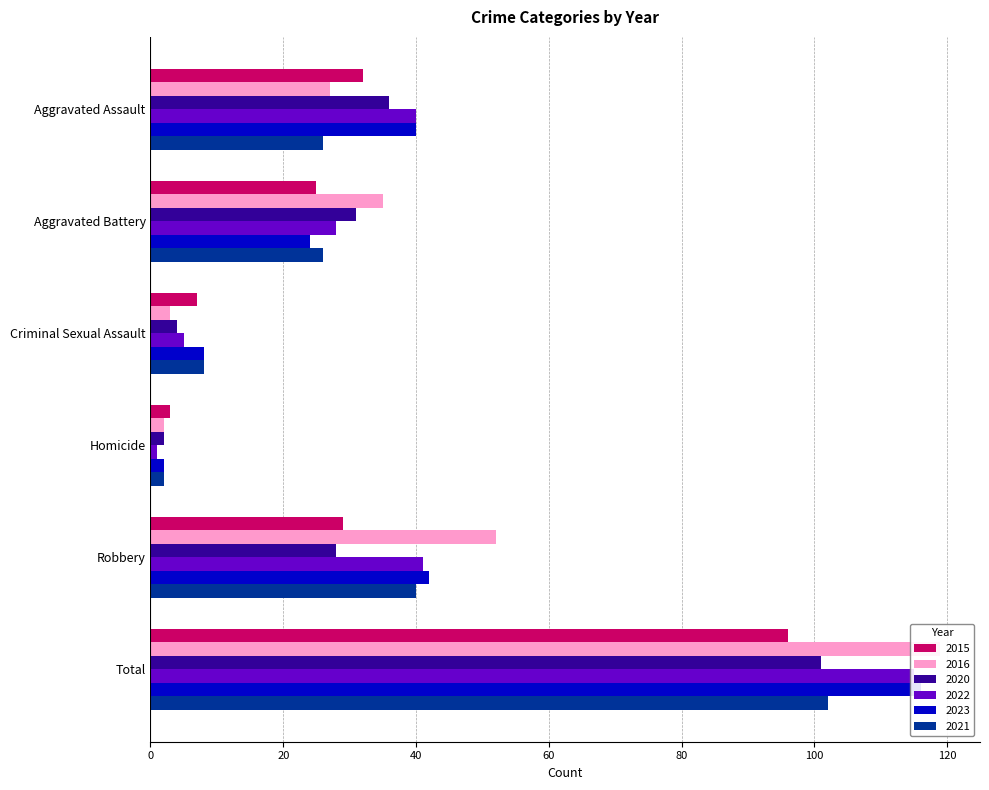

Rank the categories by 2023 value from lowest to highest.

Homicide, Criminal Sexual Assault, Aggravated Battery, Aggravated Assault, Robbery, Total